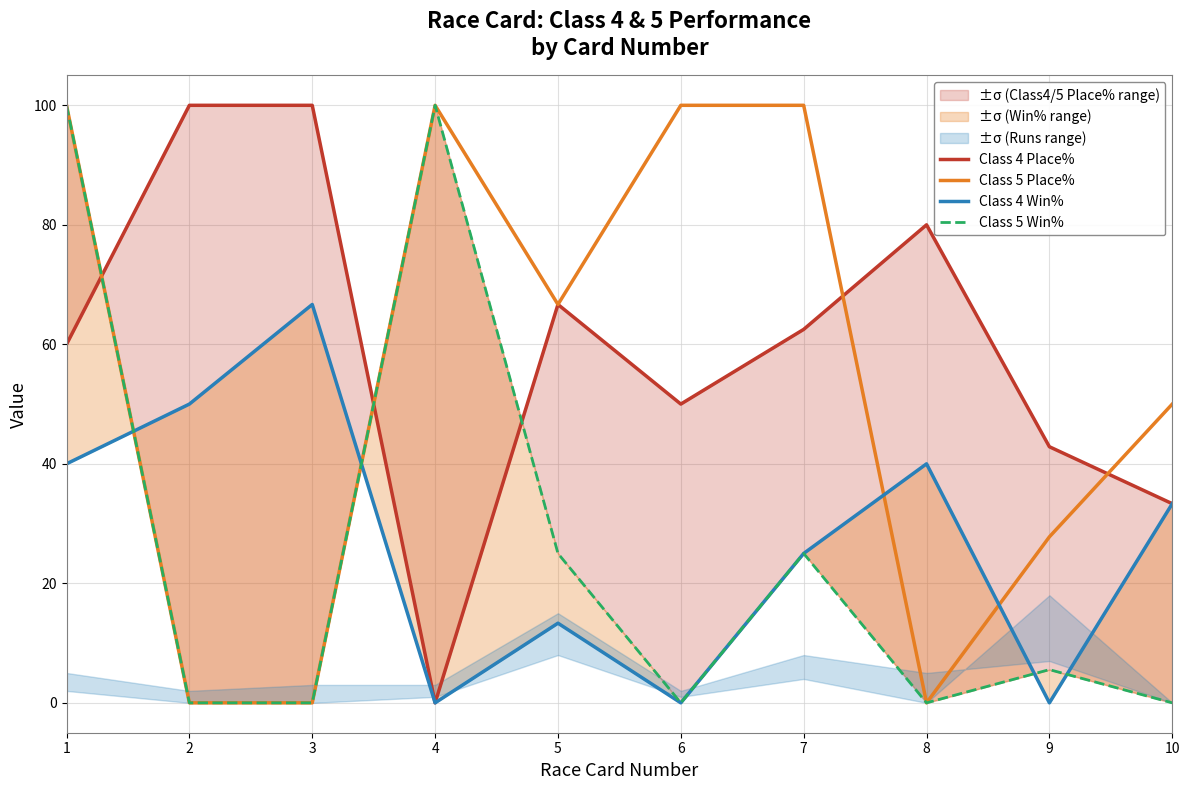

List the series in order of their peak value, lowest first.

Class 4 Win%, Class 4 Place%, Class 5 Place%, Class 5 Win%